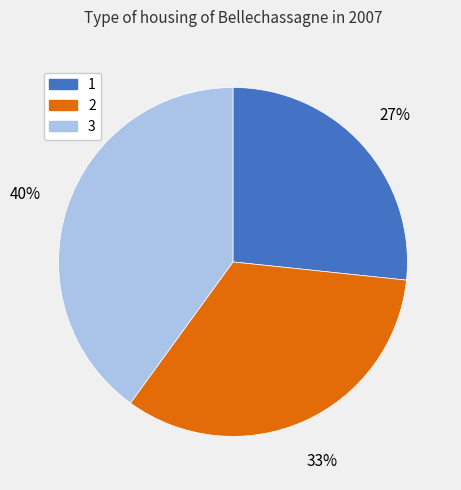

Do 2 and 3 together represent more than half of the pie?

Yes